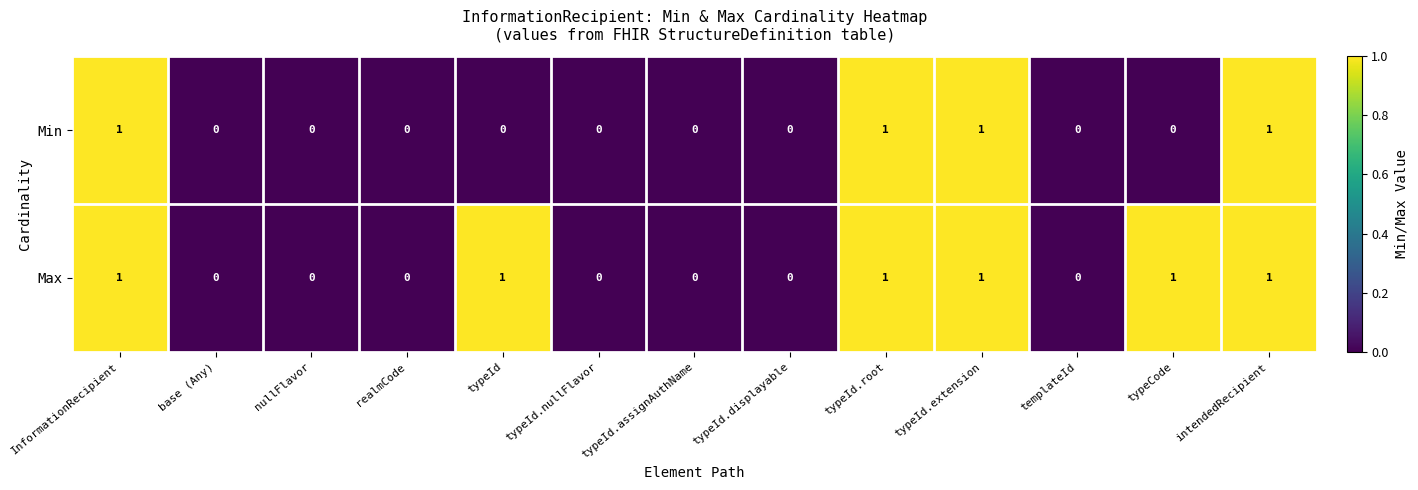

Which series has the largest total across all categories?

Max